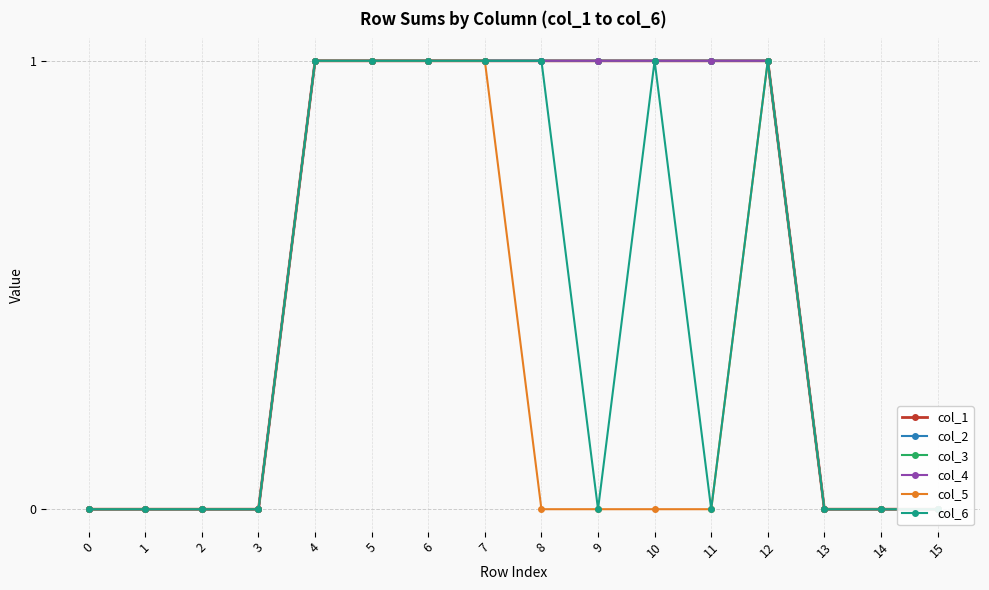

True or false: col_4 and col_3 intersect in this chart.

False